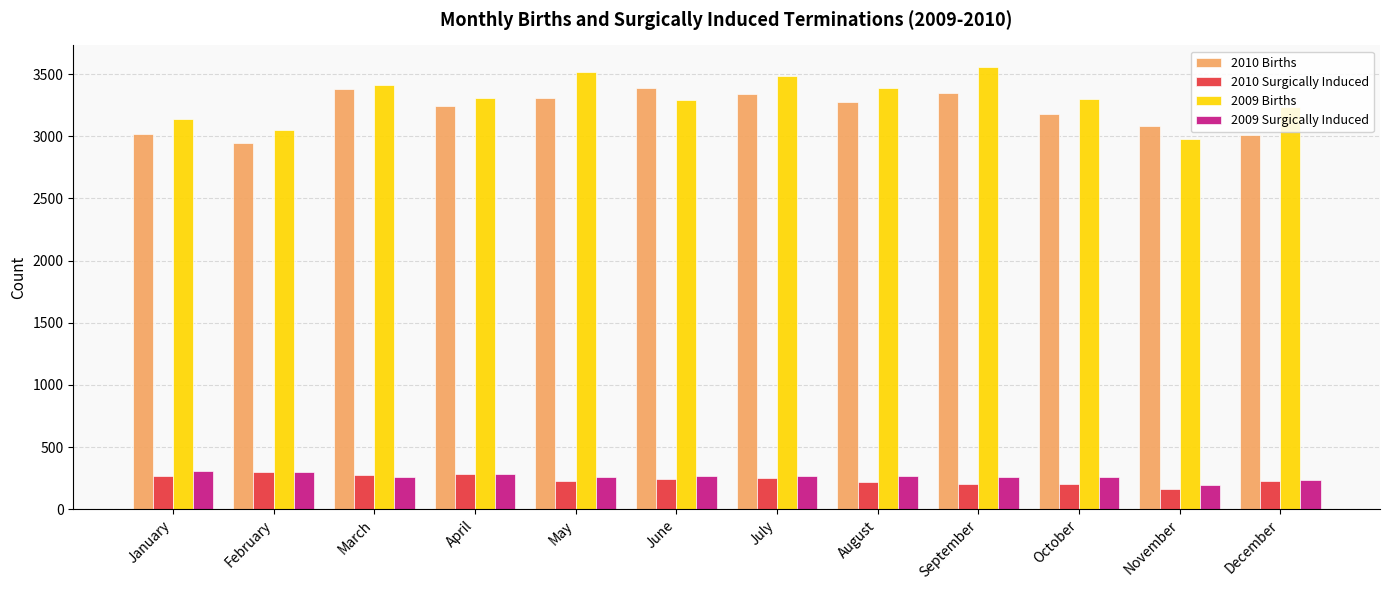

The value of 2009 Surgically Induced at December is 101. True or false?

False